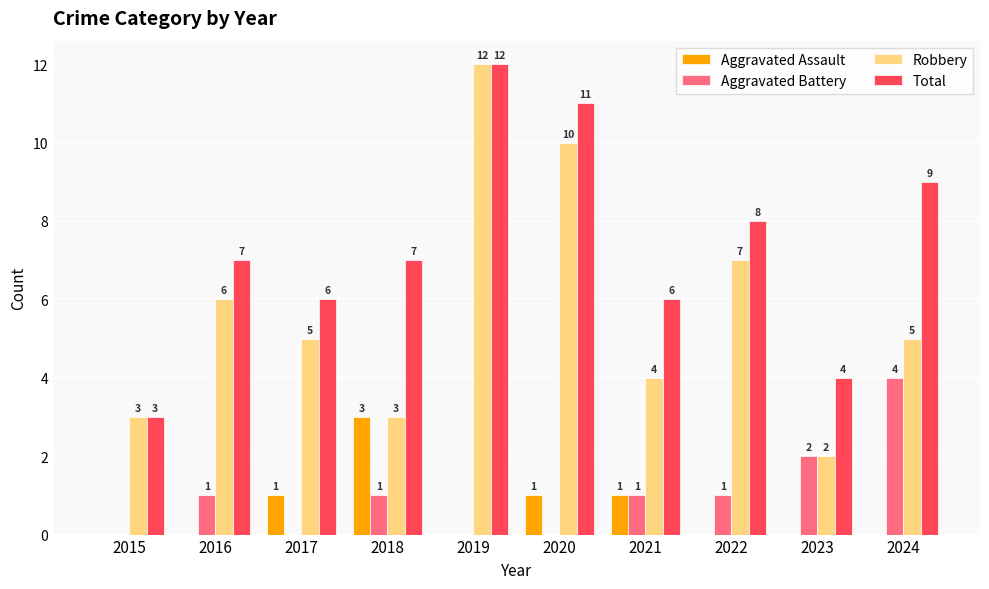

How many data points in Aggravated Assault are above 0?

4